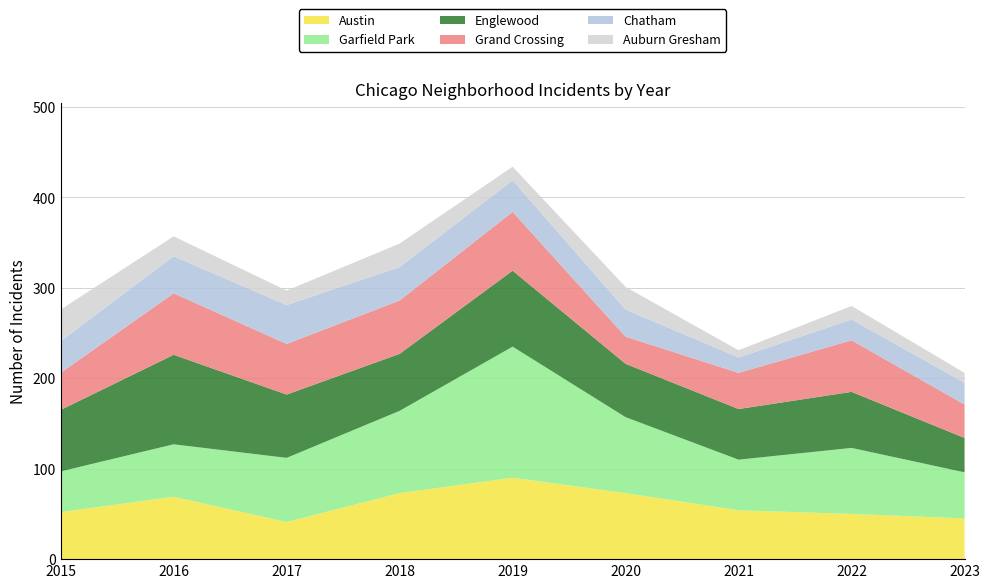

Reading left to right, transcribe all the data shown in this chart.

Austin: 2015=52	2016=69	2017=41	2018=73	2019=90	2020=73	2021=54	2022=50	2023=45
Garfield Park: 2015=45	2016=58	2017=71	2018=91	2019=145	2020=84	2021=56	2022=73	2023=51
Englewood: 2015=68	2016=99	2017=70	2018=63	2019=84	2020=59	2021=56	2022=62	2023=38
Grand Crossing: 2015=41	2016=68	2017=56	2018=59	2019=65	2020=30	2021=40	2022=57	2023=37
Chatham: 2015=35	2016=41	2017=43	2018=37	2019=35	2020=30	2021=17	2022=23	2023=24
Auburn Gresham: 2015=35	2016=22	2017=16	2018=26	2019=15	2020=25	2021=8	2022=15	2023=11